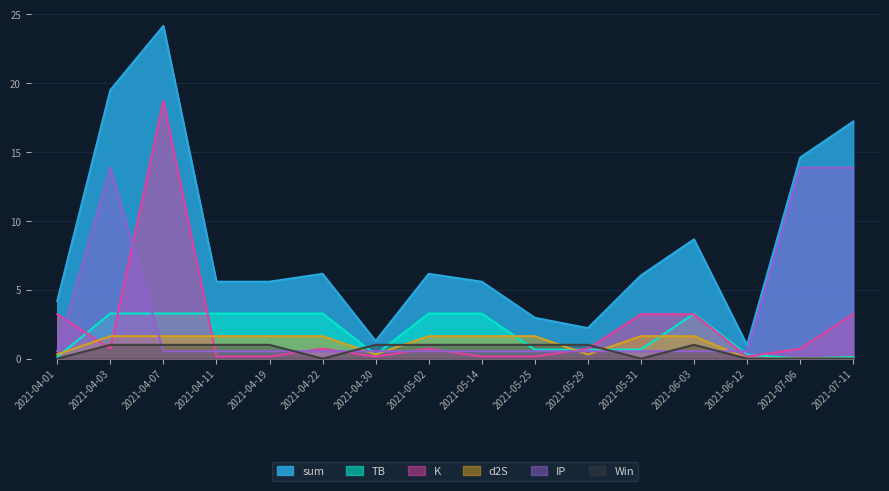

True or false: K has a value of 0.7 at 2021-07-06.

True